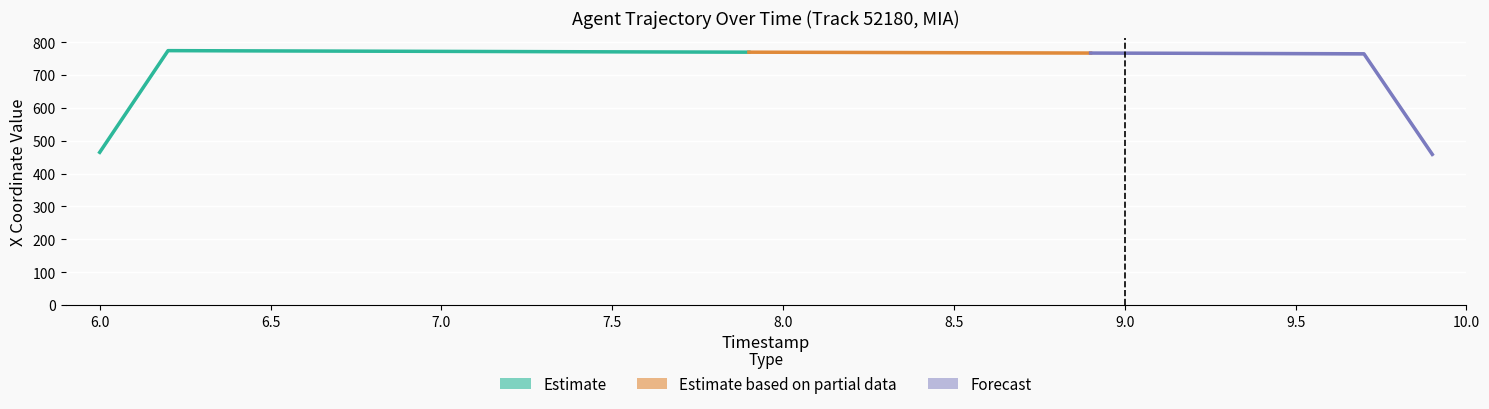

What is the label of the 33rd bar from the right?

9.0